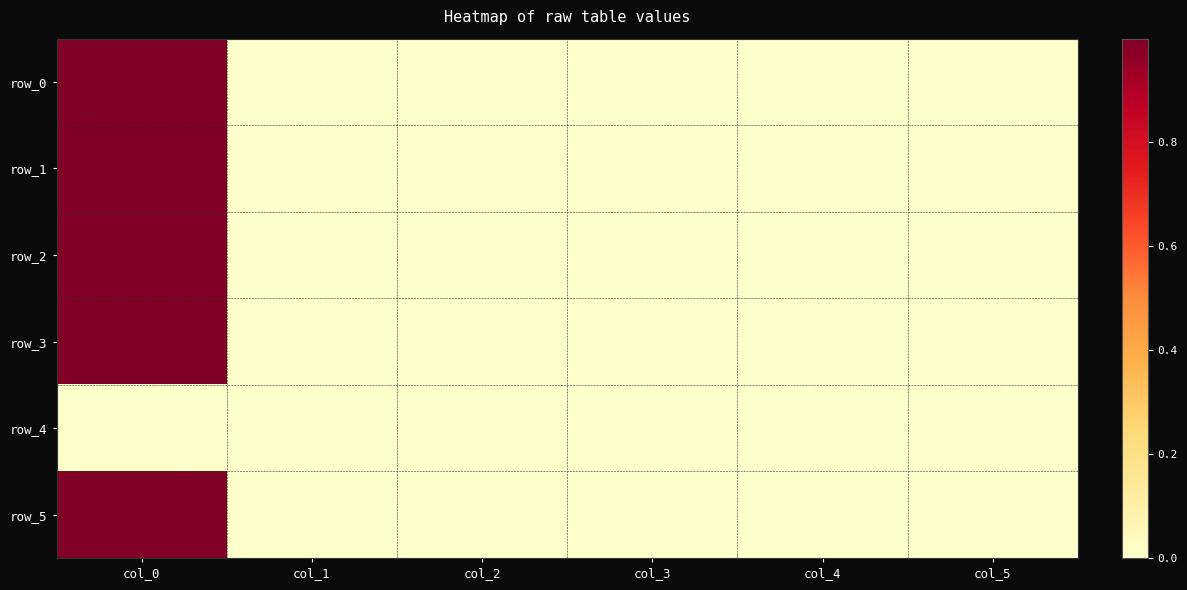

True or false: row_0 has a value of 1.0 at col_0.

True